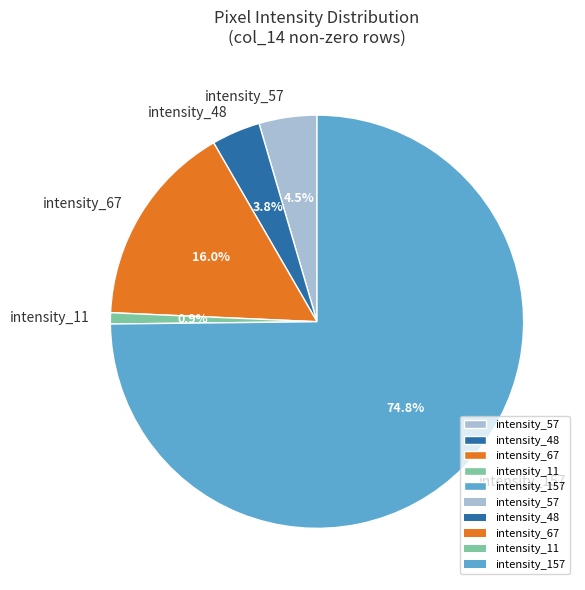

Between intensity_57 and intensity_11, which is larger?

intensity_57